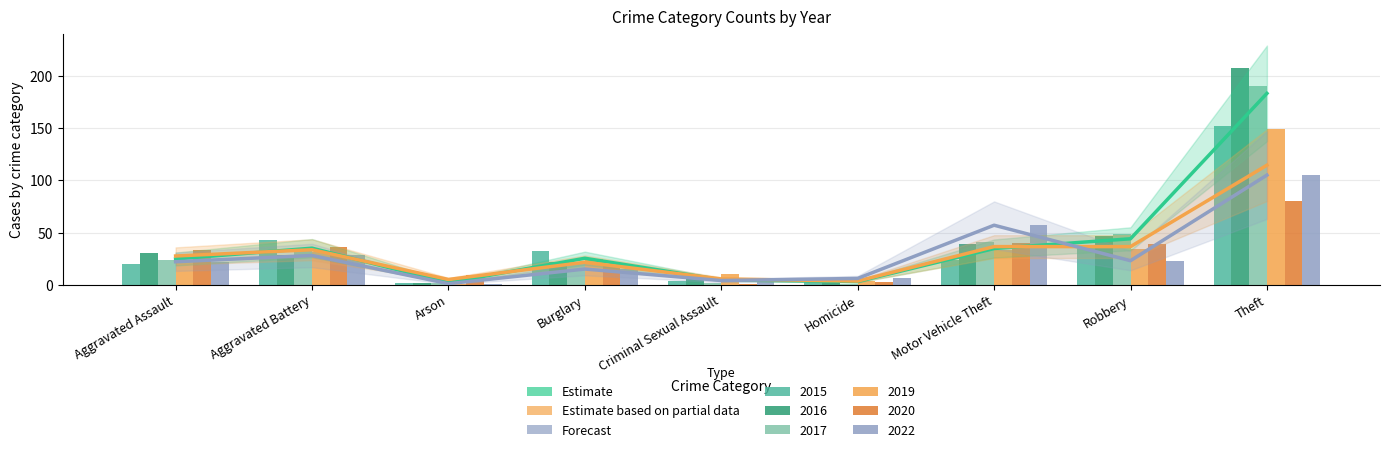

What is the value of the Forecast (2022) bar at the 3rd from the left?

1.0